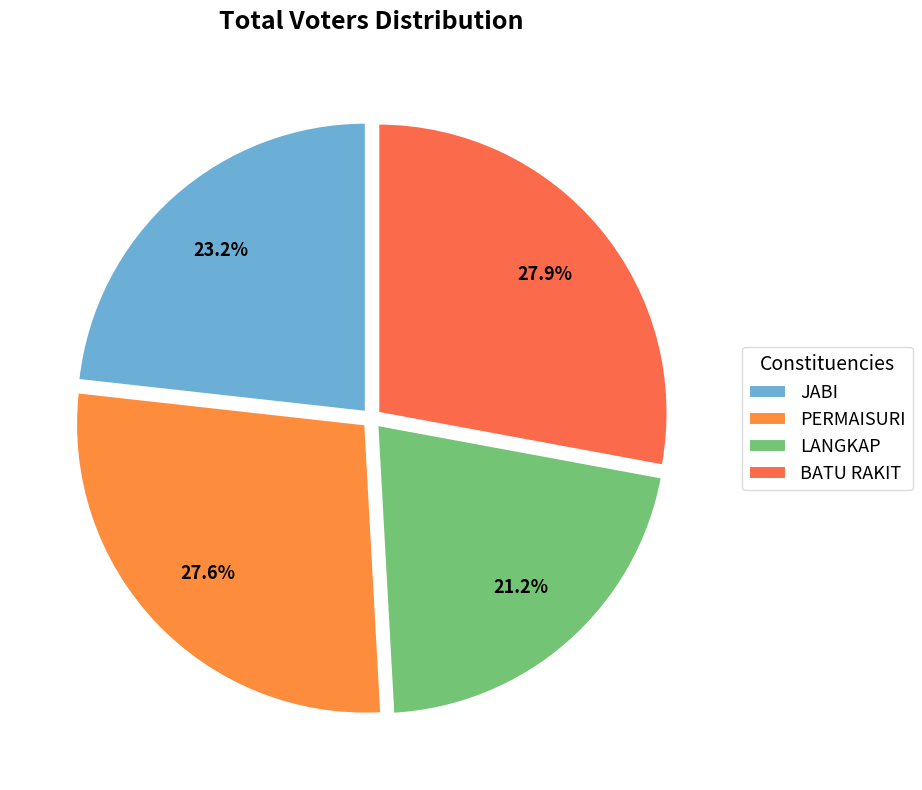

To the nearest percent, what is the difference between the PERMAISURI and LANGKAP slice percentages?

6%